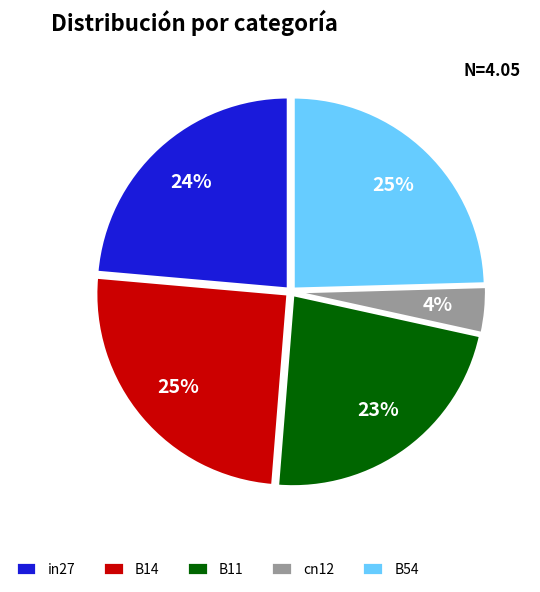

The B54 slice represents 25% of the pie. True or false?

True